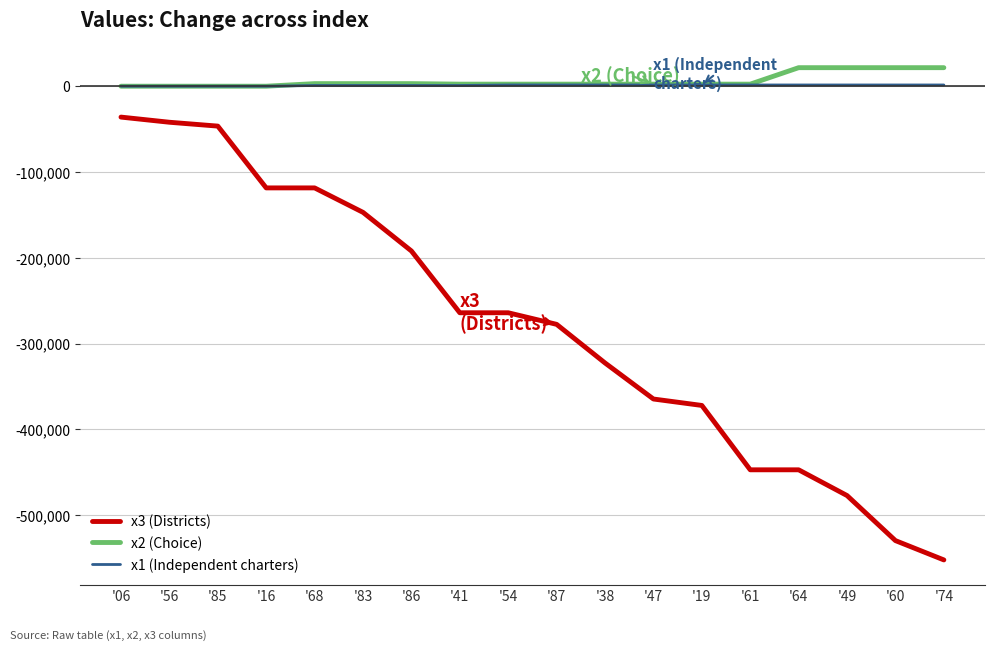

True or false: x1 (Independent charters) and x3 (Districts) cross at least once.

False